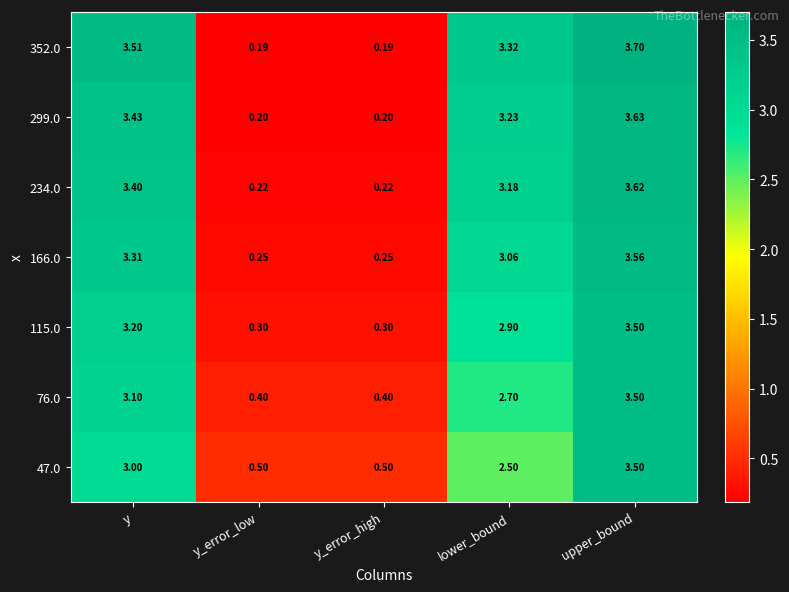

Which label corresponds to the largest value in the chart?

upper_bound